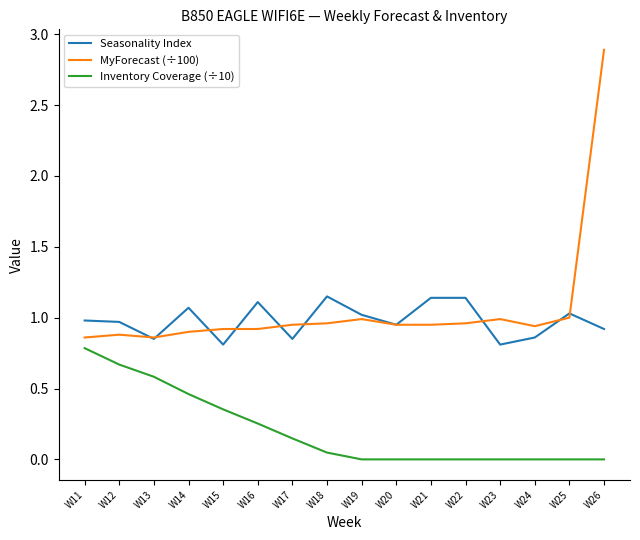

Is it true that Inventory Coverage (÷10) equals 0.5 at W25?

False